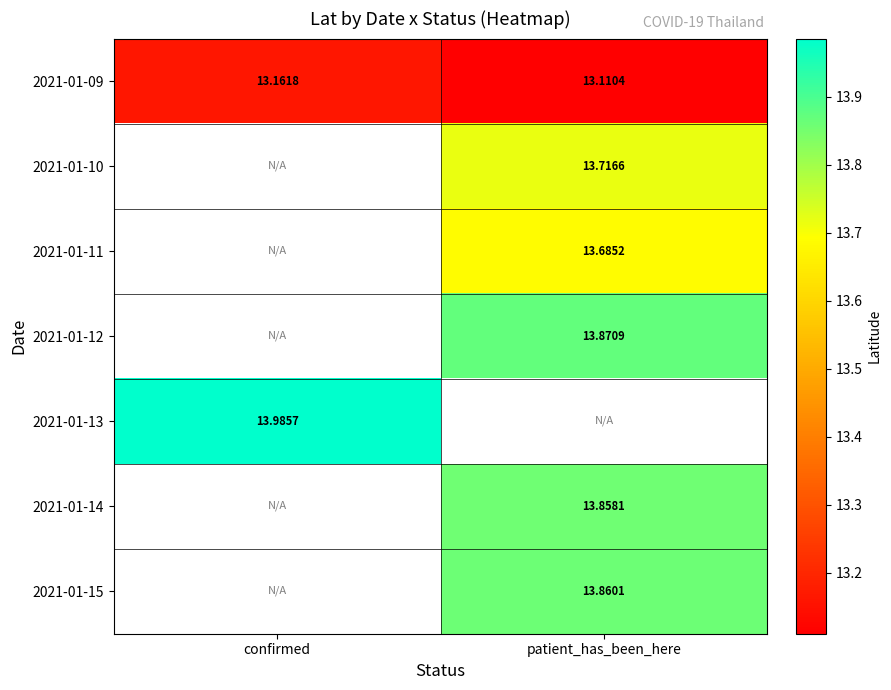

Is the value of 2021-01-15 at patient_has_been_here greater than the value of 2021-01-09 at confirmed?

Yes